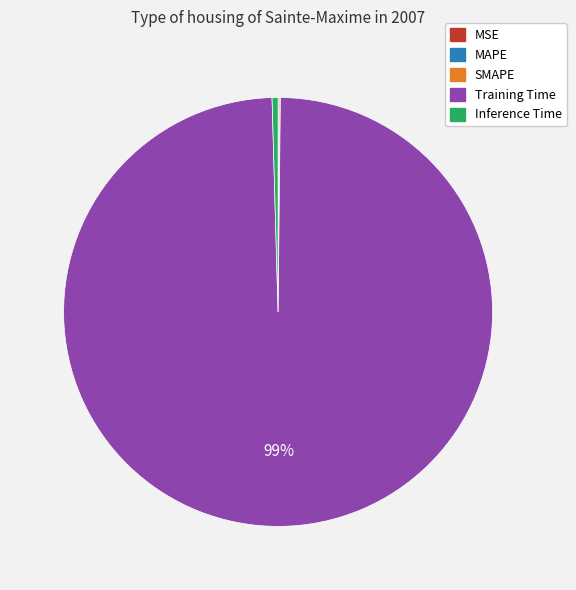

Is Training Time the majority of the pie?

Yes